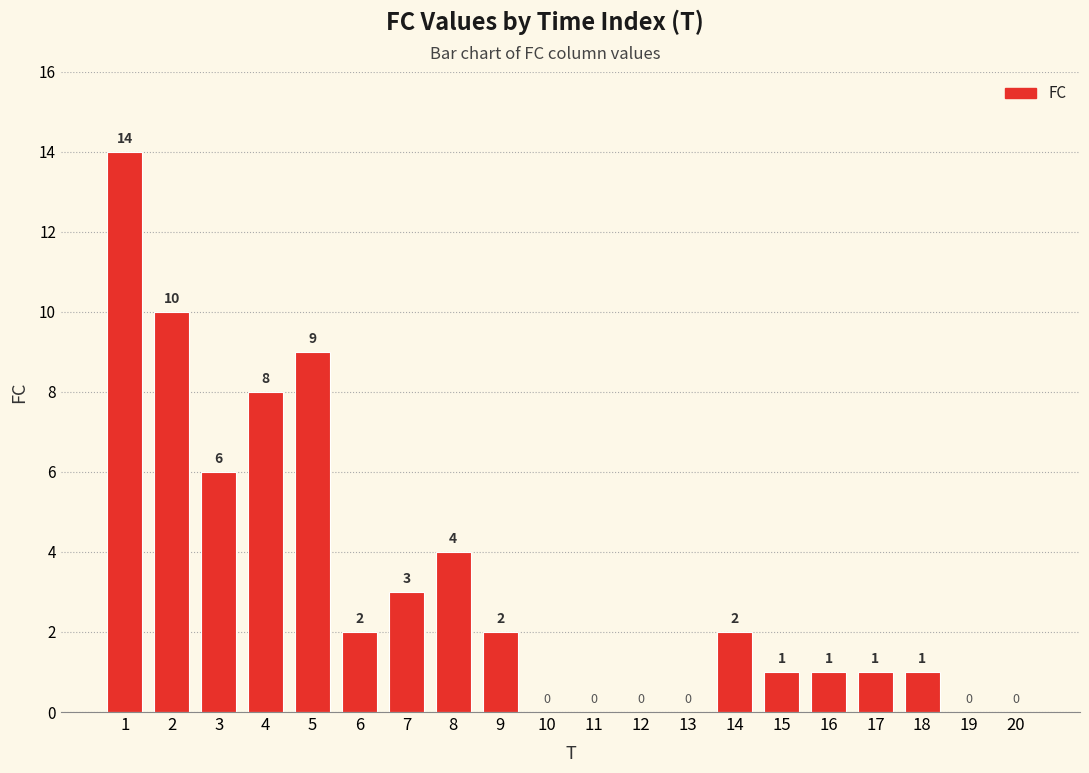

Reading left to right, extract all data points from this chart.

14	10	6	8	9	2	3	4	2	0	0	0	0	2	1	1	1	1	0	0